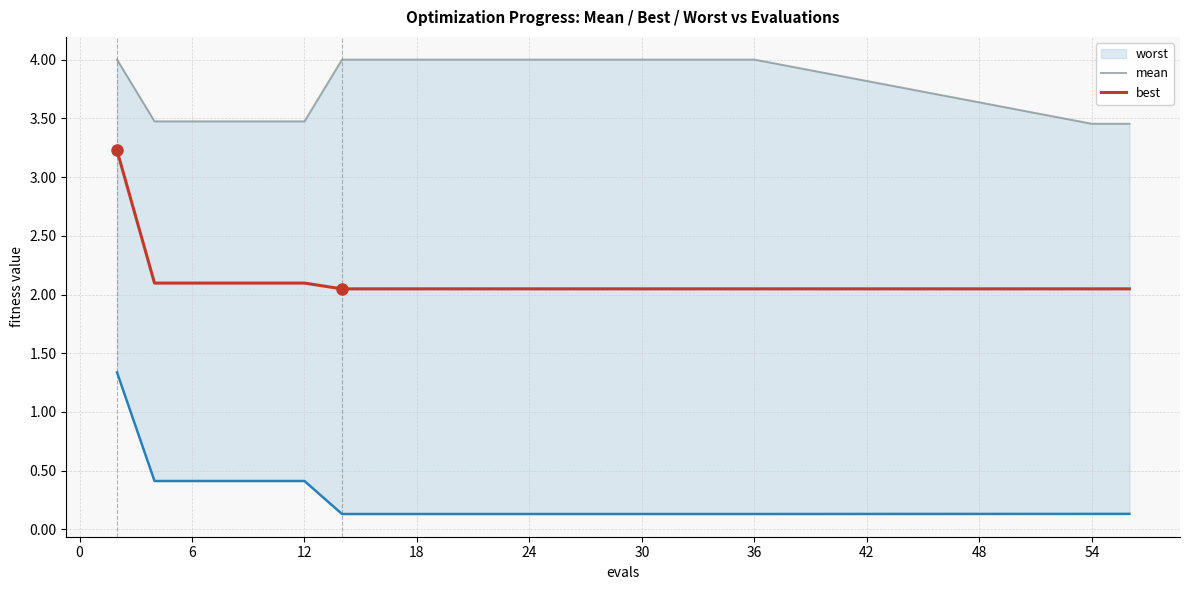

True or false: best has more than 2 points higher than both neighbors.

False